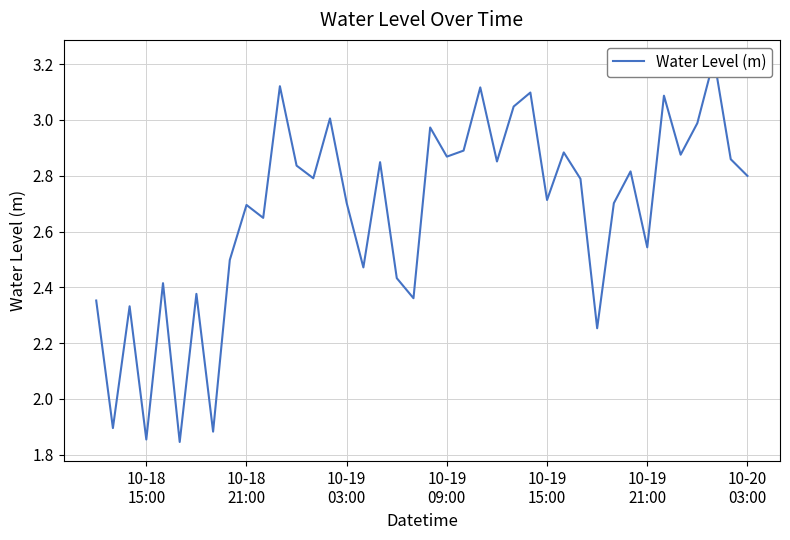

Reading right to left, extract all data points from this chart.

2.8	2.9	3.2	3.0	2.9	3.1	2.5	2.8	2.7	2.3	2.8	2.9	2.7	3.1	3.0	2.9	3.1	2.9	2.9	3.0	2.4	2.4	2.8	2.5	2.7	3.0	2.8	2.8	3.1	2.6	2.7	2.5	1.9	2.4	1.8	2.4	1.9	2.3	1.9	2.4